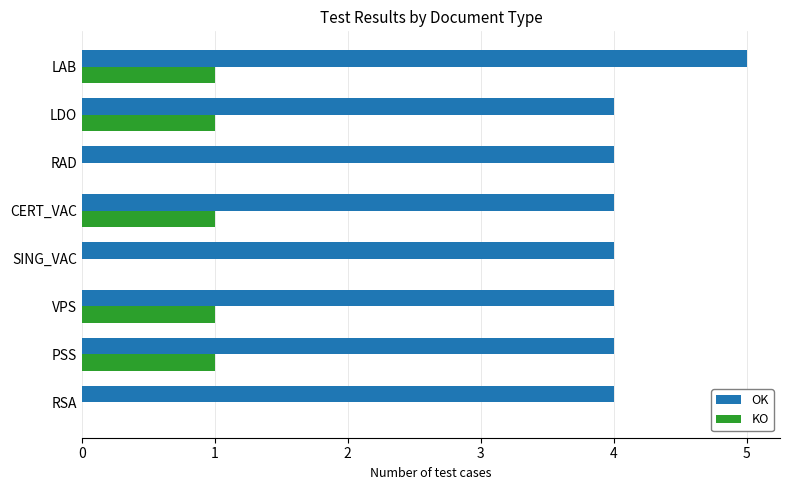

Which category has the highest value in the OK series?

LAB